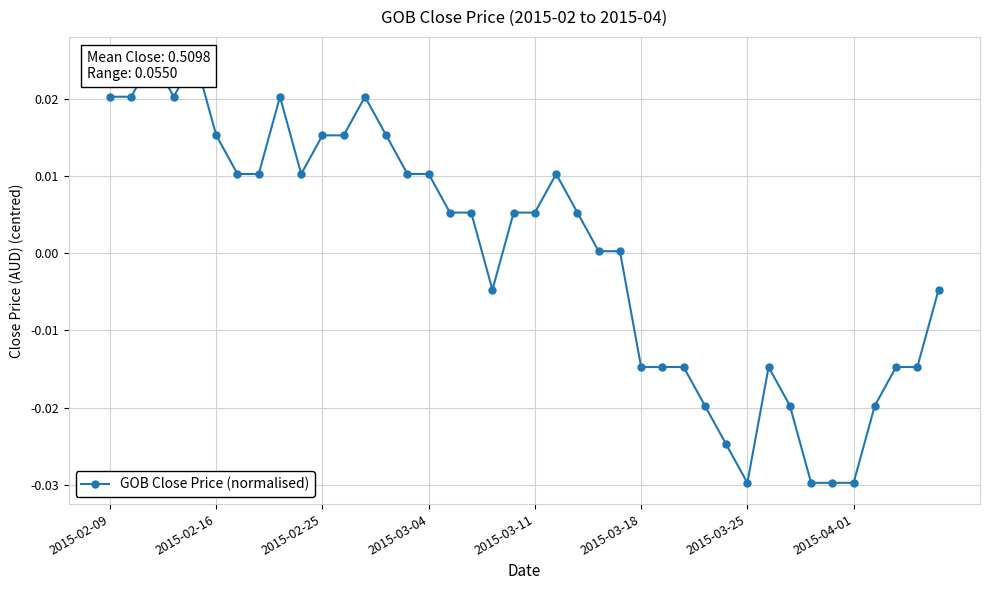

At which label does the data first exceed 0?

2015-02-09